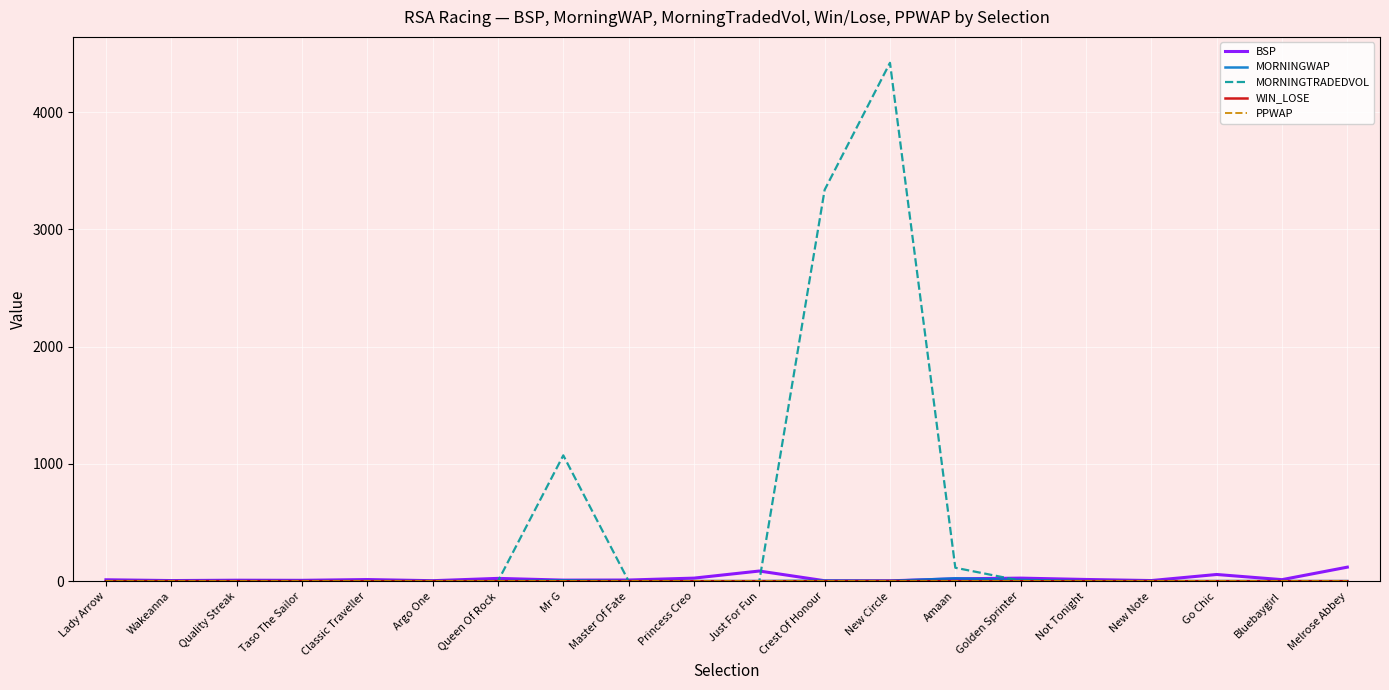

What is the maximum value for BSP?

119.5